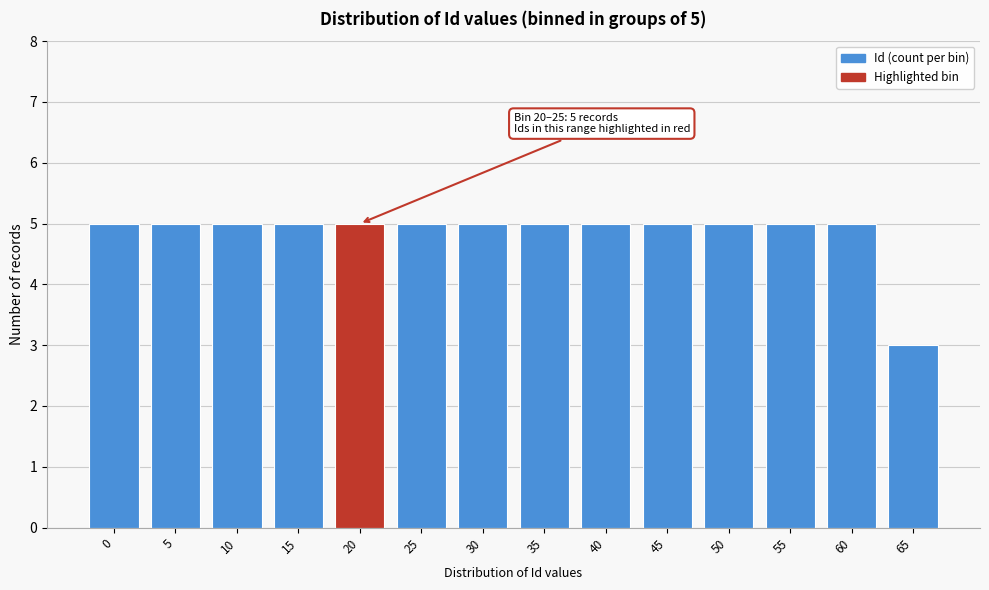

Reading right to left, transcribe all the data shown in this chart.

65=3	60=5	55=5	50=5	45=5	40=5	35=5	30=5	25=5	20=5	15=5	10=5	5=5	0=5